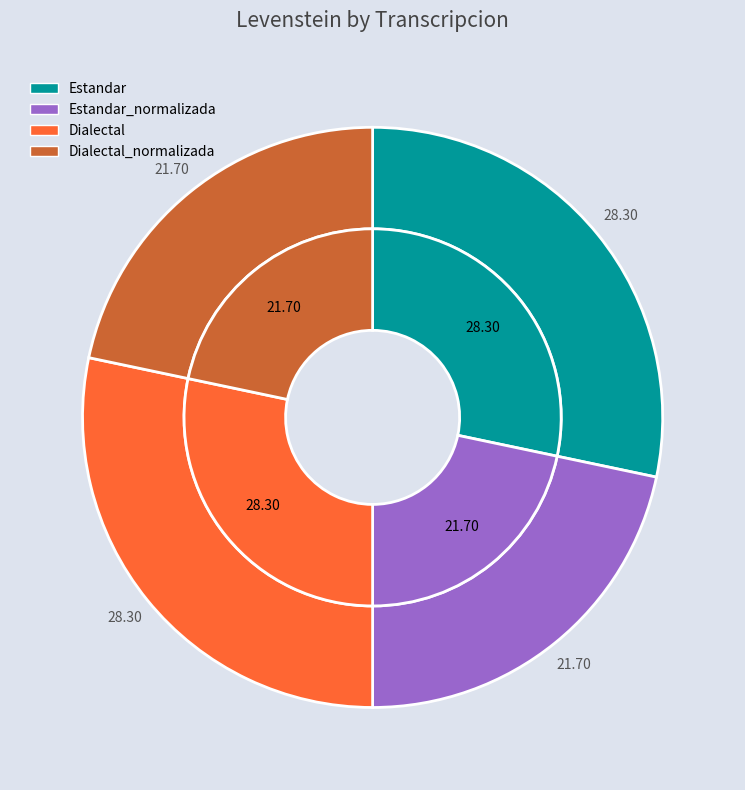

To the nearest percent, what percentage of the pie is Dialectal?

28%